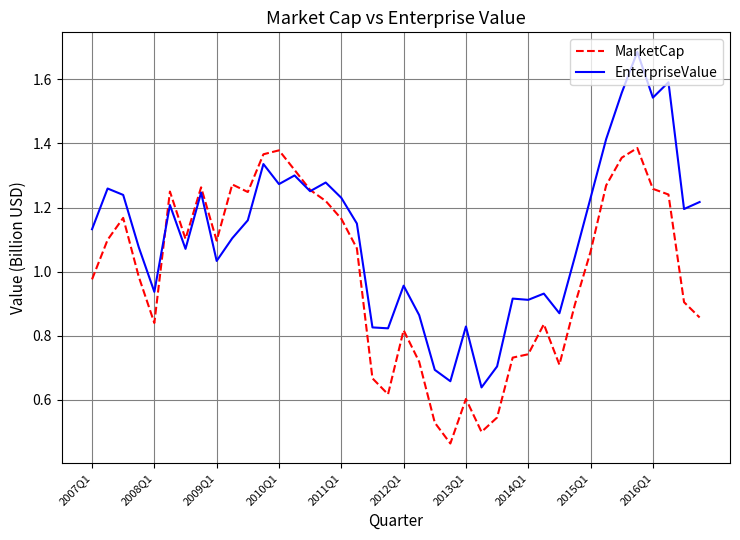

List the series in order of their overall mean, lowest first.

MarketCap, EnterpriseValue